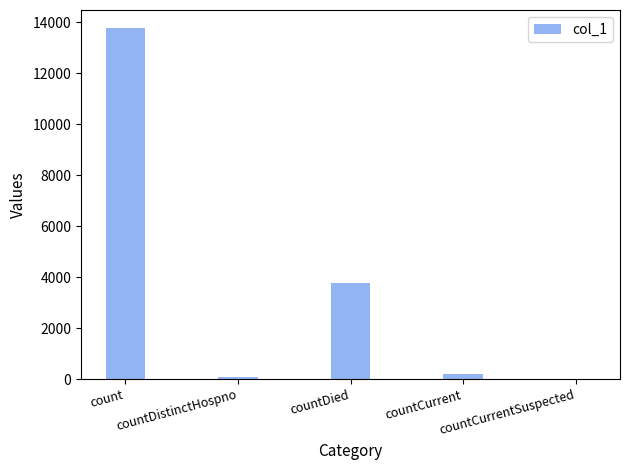

Reading left to right, what are all the values shown in this chart?

count=13796	countDistinctHospno=72	countDied=3772	countCurrent=185	countCurrentSuspected=0